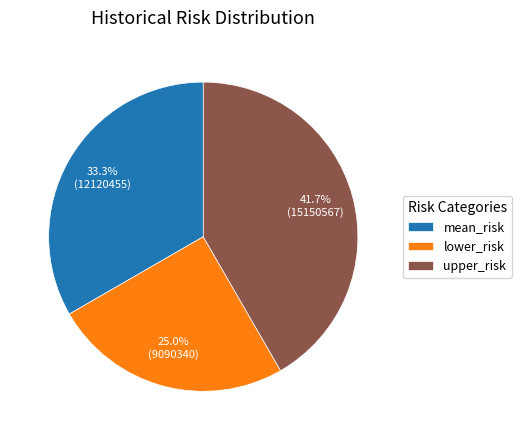

What portion of the pie excludes mean_risk?

66.7%